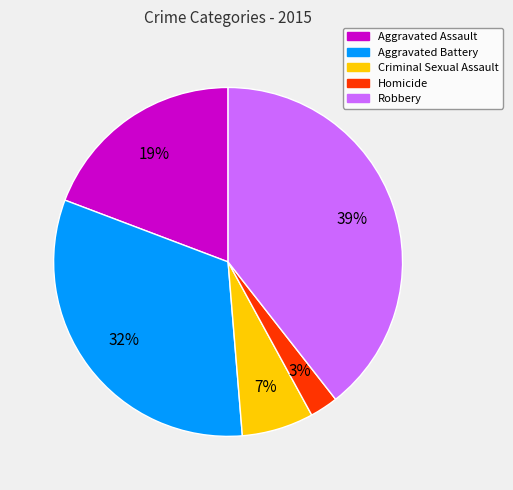

To the nearest percent, what percentage of the pie is Aggravated Assault?

19%